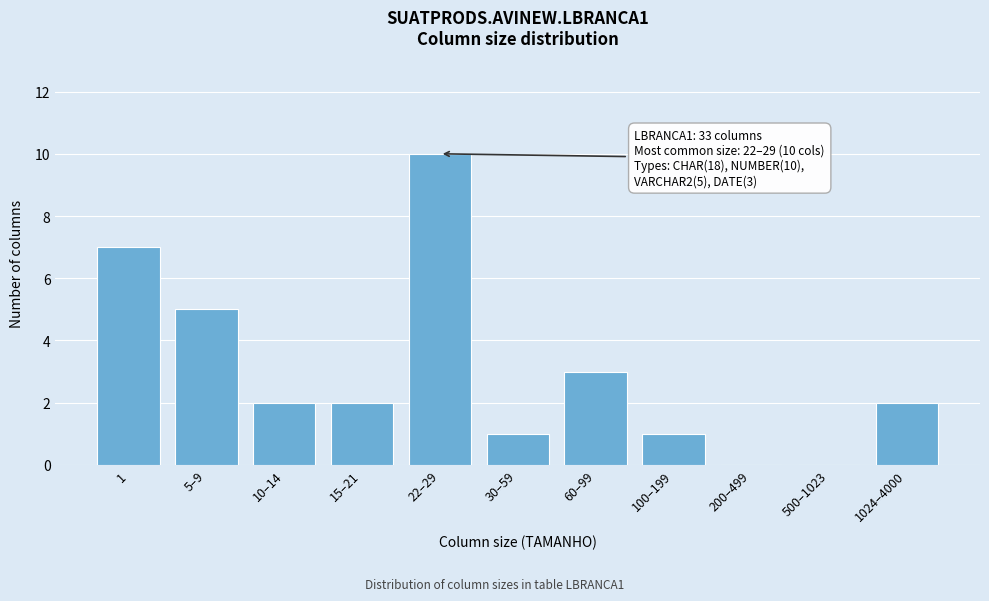

Reading left to right, transcribe all the data shown in this chart.

1=7	5–9=5	10–14=2	15–21=2	22–29=10	30–59=1	60–99=3	100–199=1	200–499=0	500–1023=0	1024–4000=2